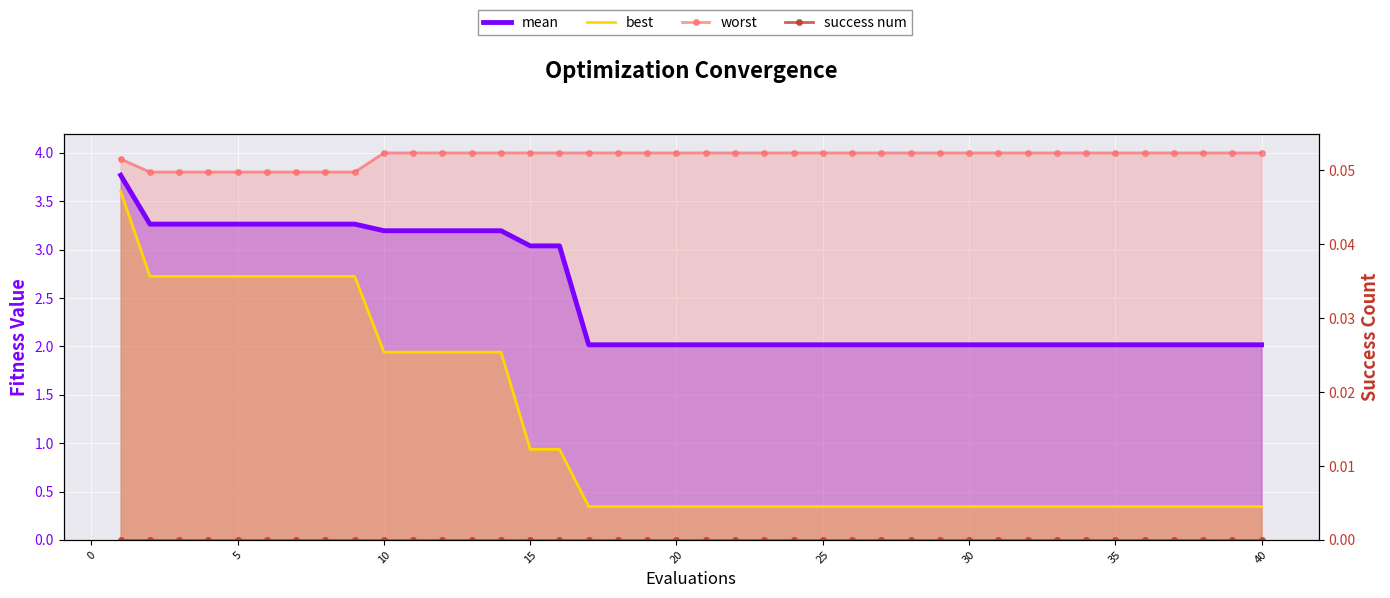

What is the value of the worst point at the 39th from the left?

4.0